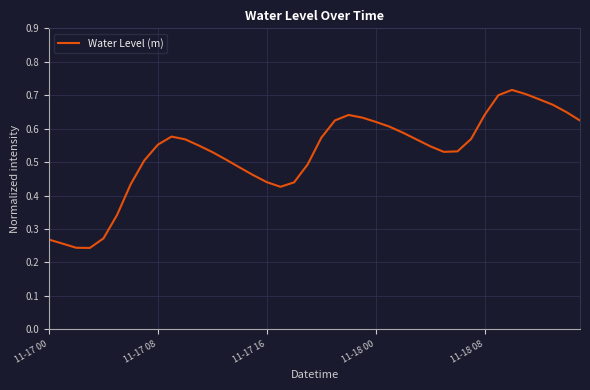

What is the sum of all values?

21.0